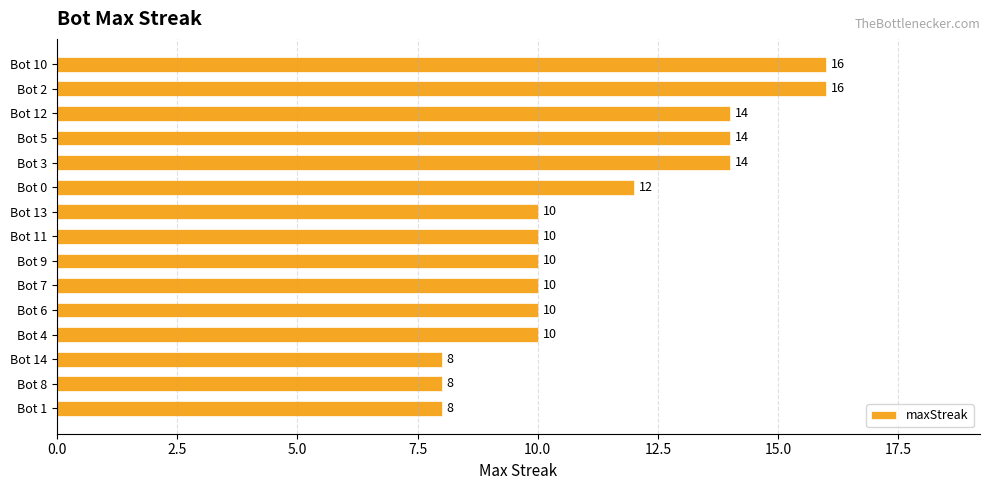

How many data points are less than 10?

3